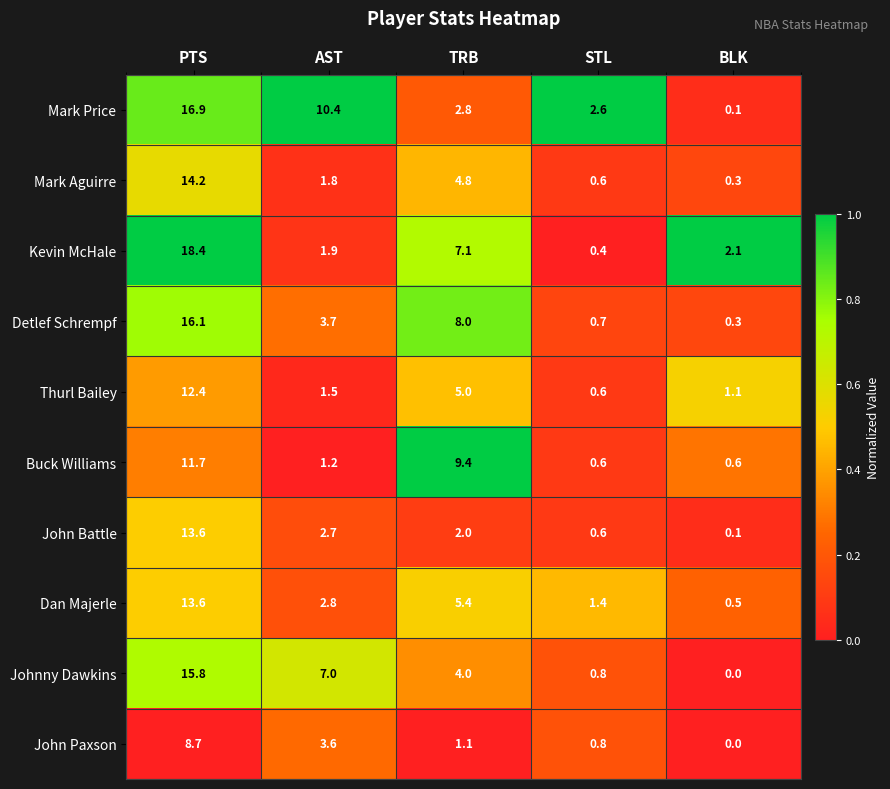

What is the lowest value of the Dan Majerle series?

0.5